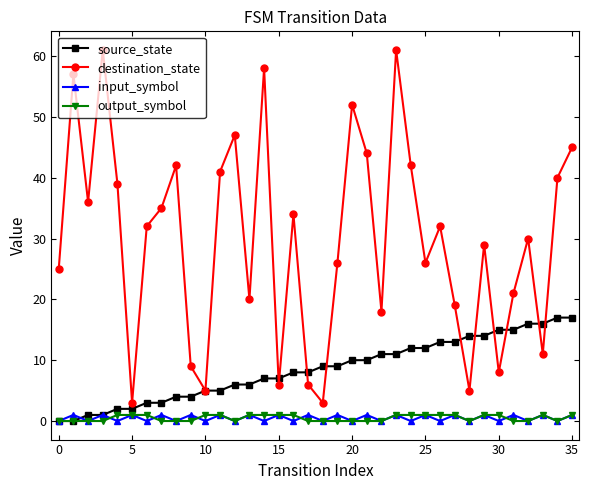

Does the chart display data point markers on the line(s)?

Yes